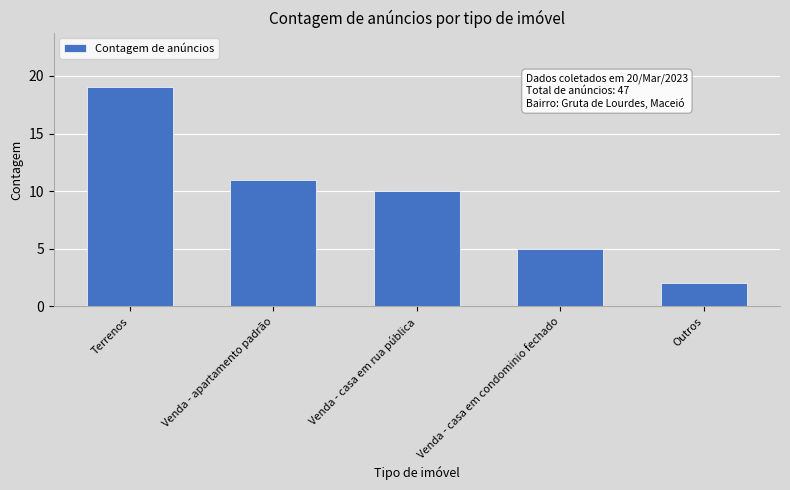

What is the value of the 2nd bar from the left?

11